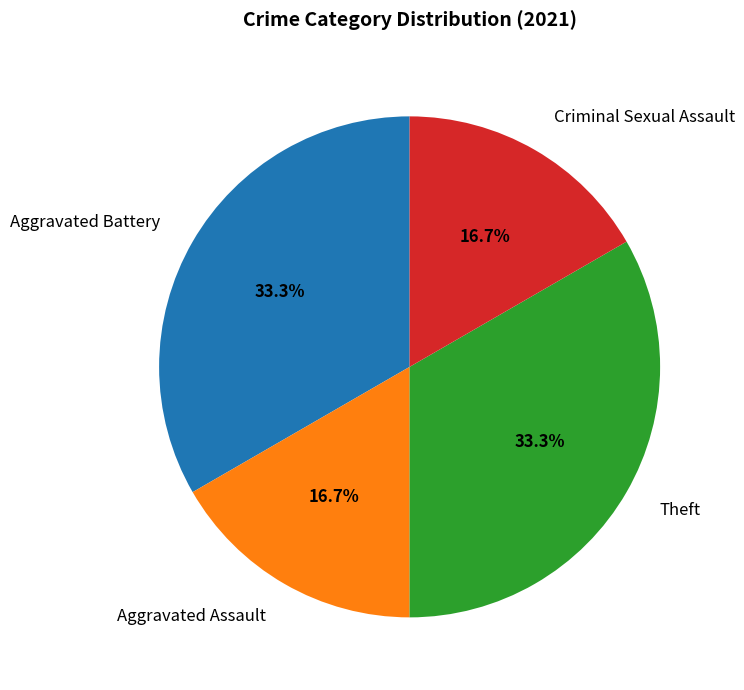

Is it true that Aggravated Battery is 26% of the pie?

False